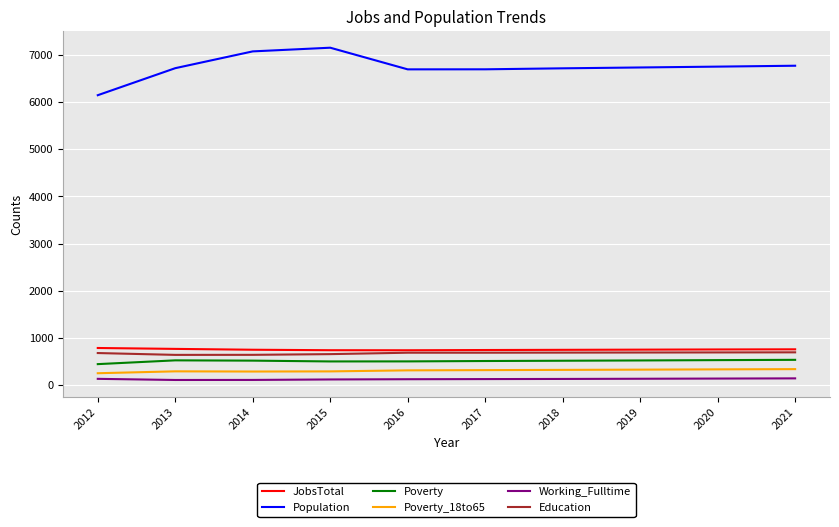

True or false: Poverty and Poverty_18to65 intersect in this chart.

False